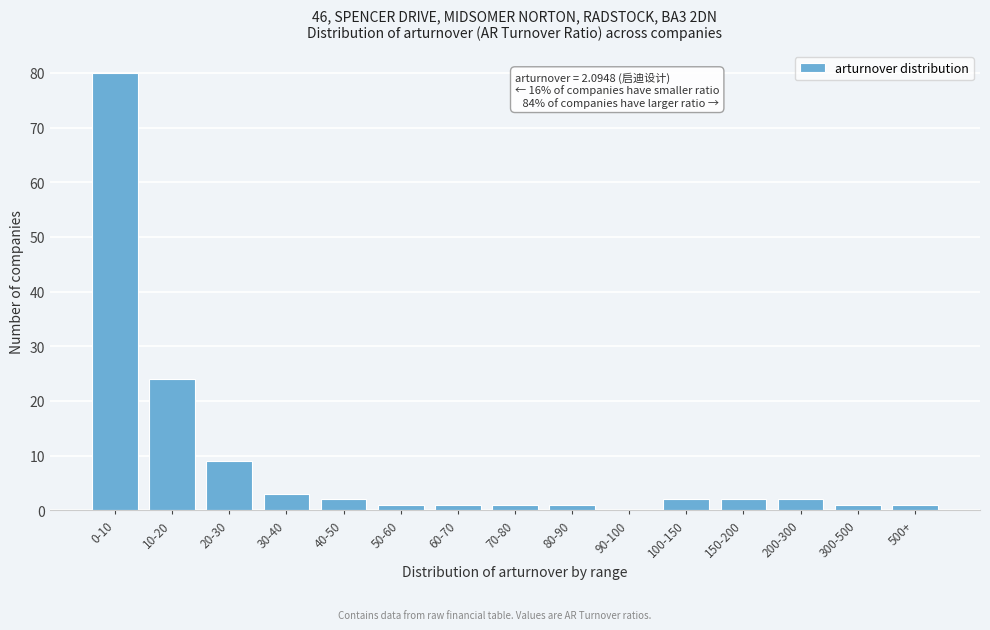

Reading left to right, list all the values displayed in this chart.

0-10=80	10-20=24	20-30=9	30-40=3	40-50=2	50-60=1	60-70=1	70-80=1	80-90=1	90-100=0	100-150=2	150-200=2	200-300=2	300-500=1	500+=1